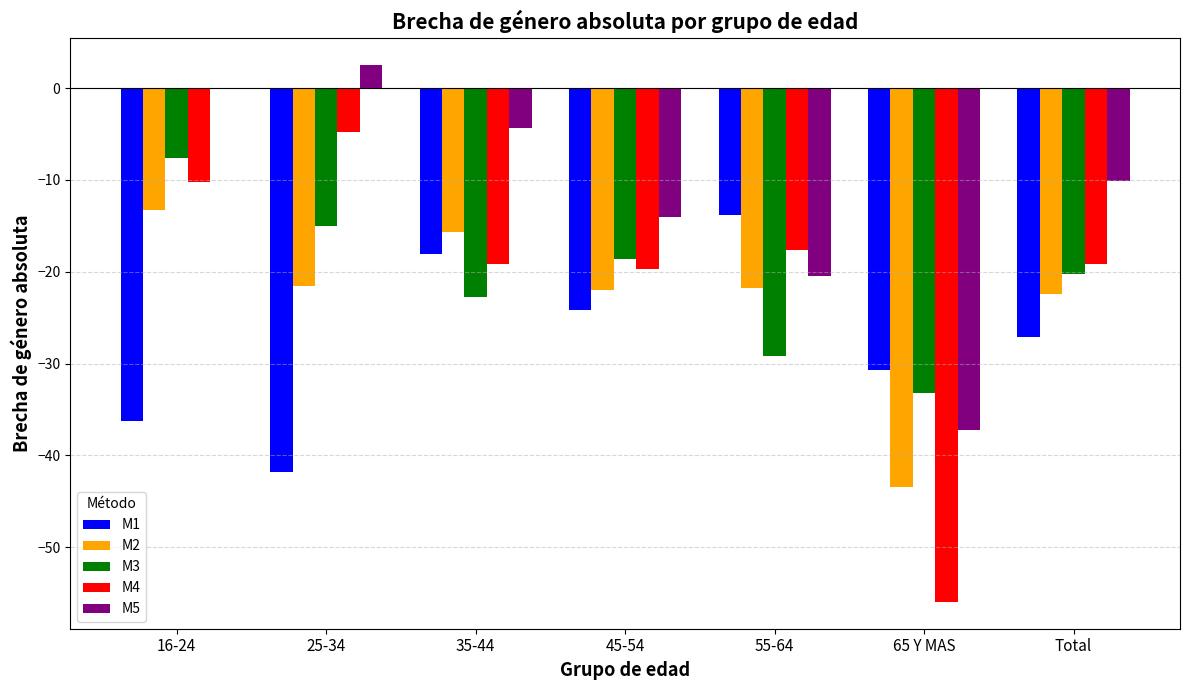

Is it true that M2 equals -6.1 at 25-34?

False